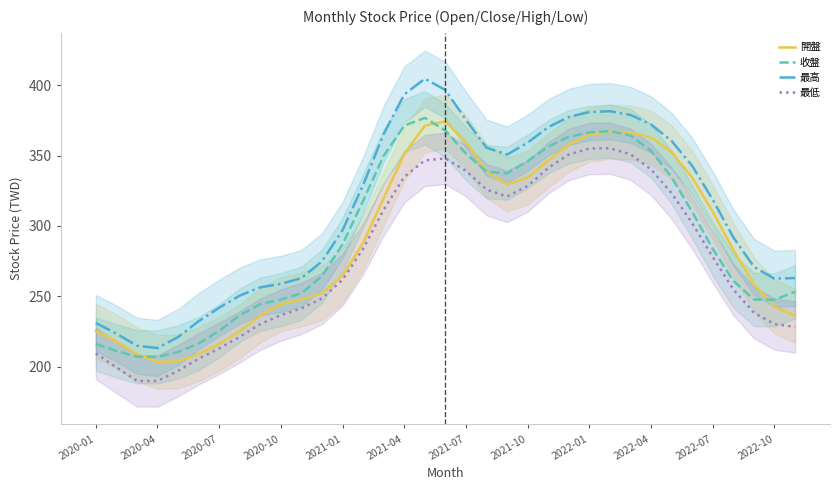

True or false: 收盤 and 最低 intersect in this chart.

False